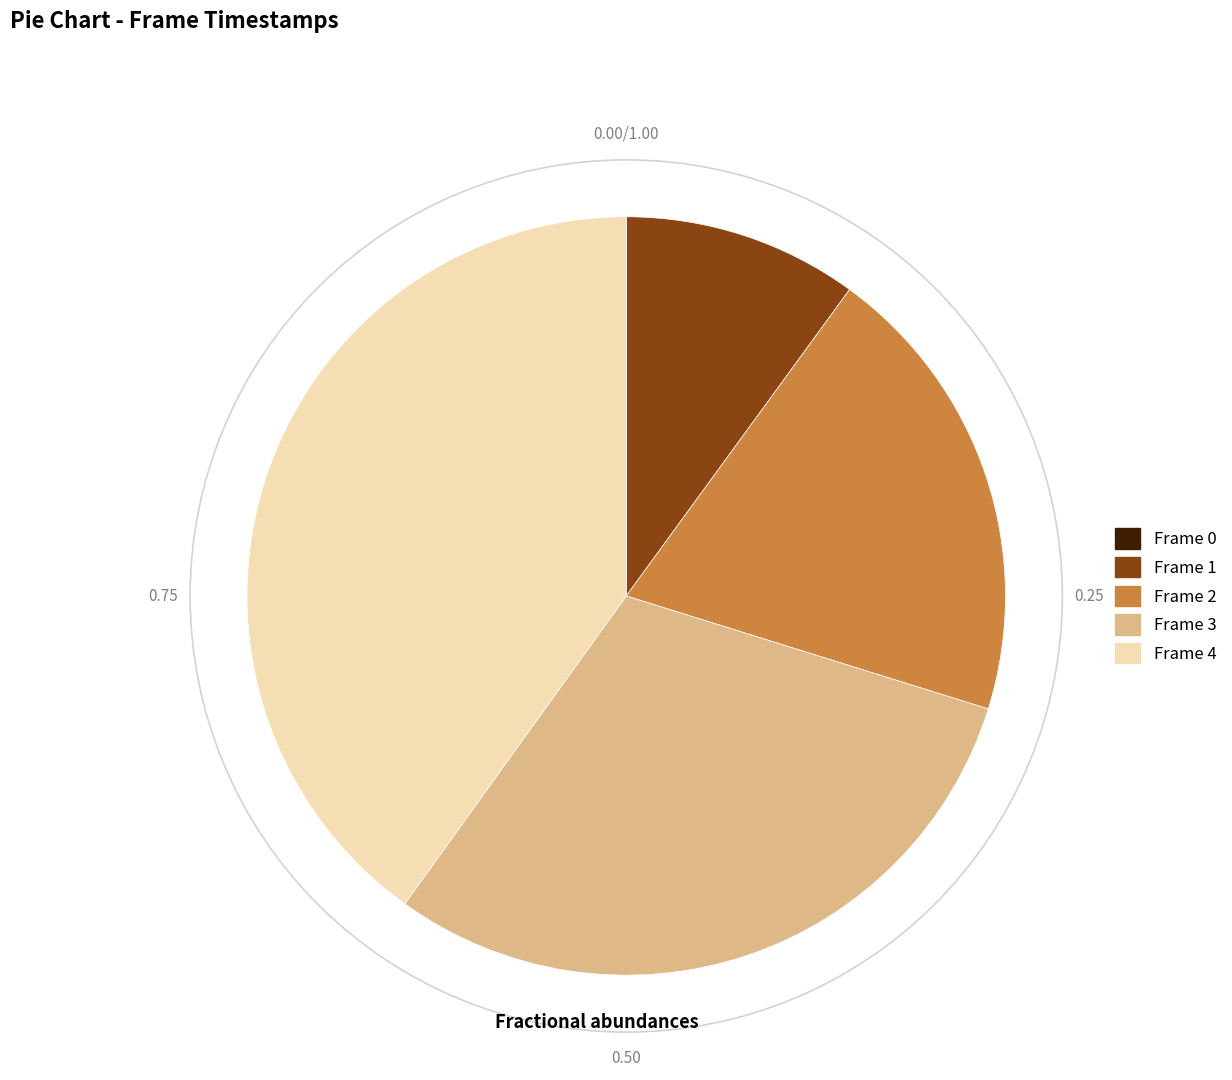

Between Frame 2 and Frame 3, which is larger?

Frame 3